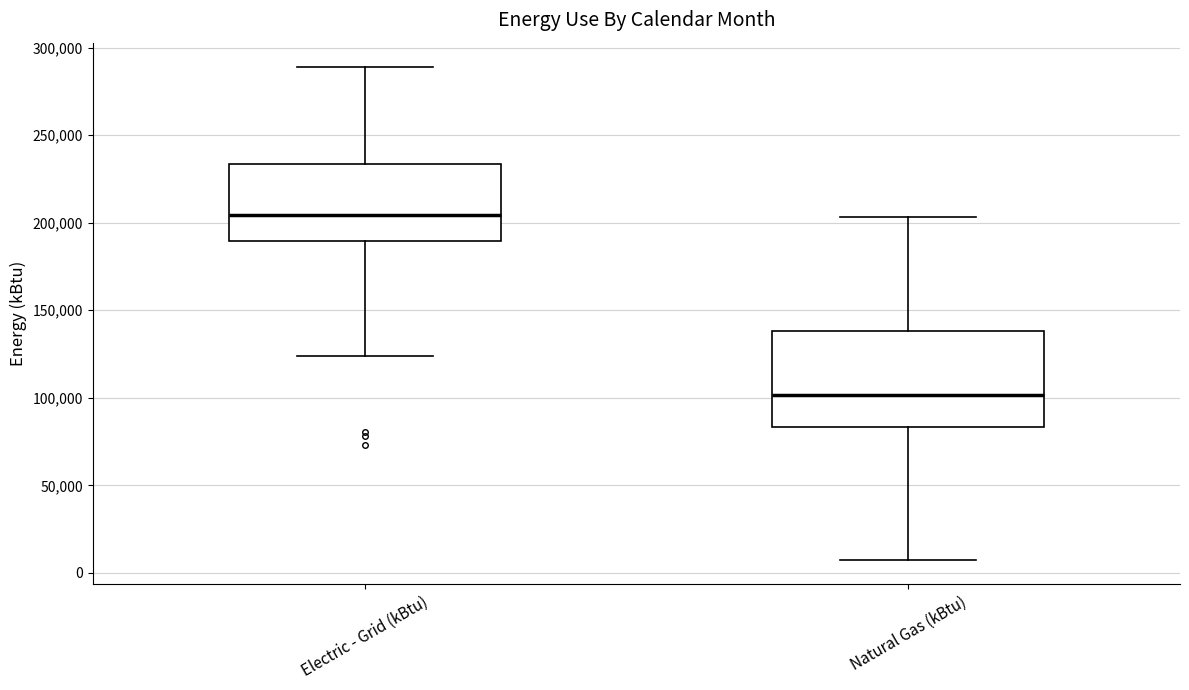

Which box has the lowest median line?

Natural Gas (kBtu)